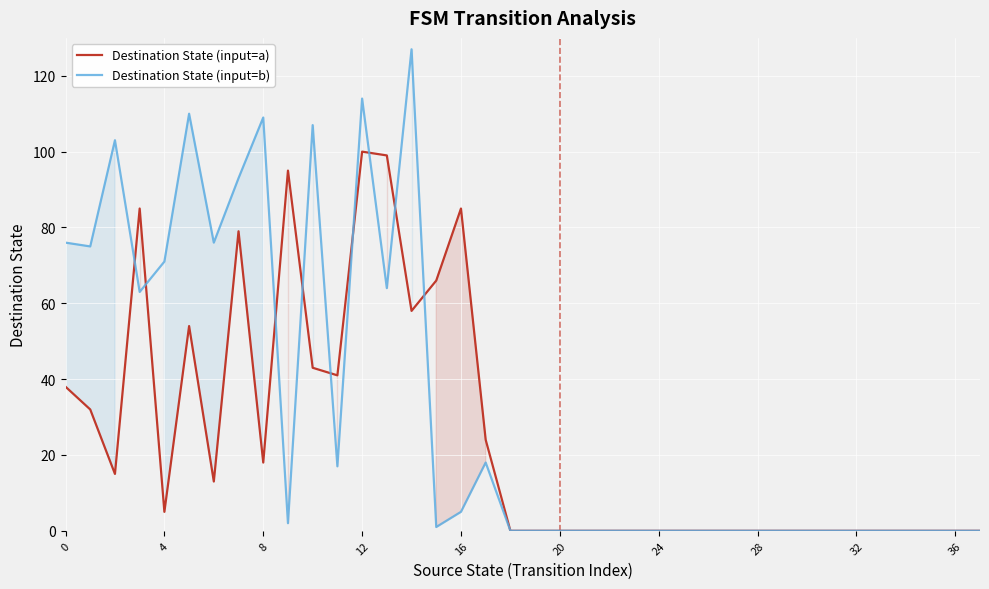

What is the label of the 28th point from the right?

10